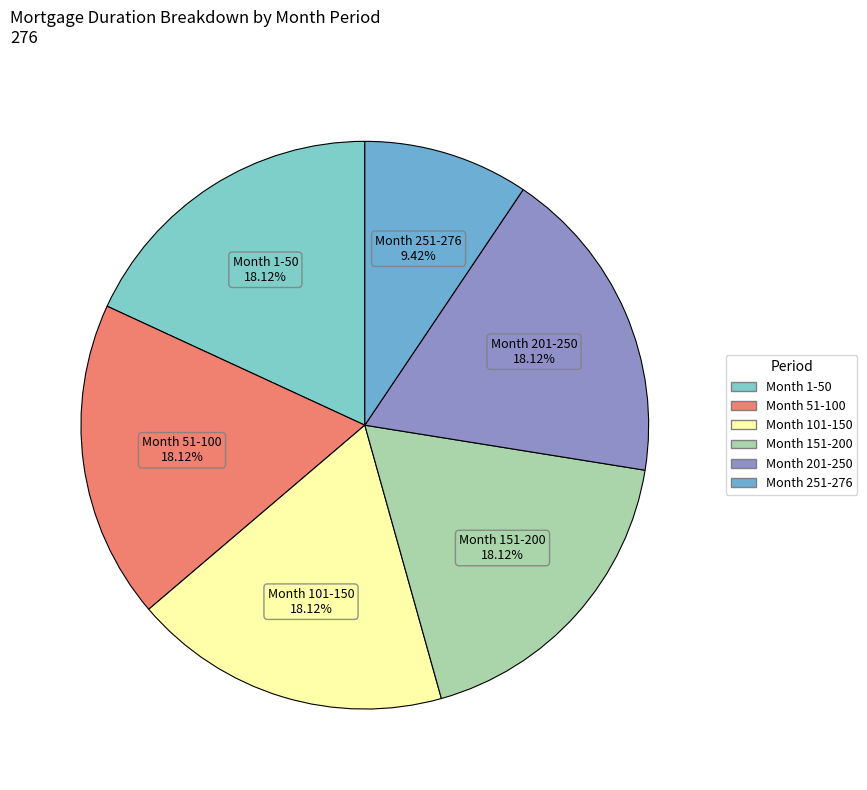

The Month 251-276 slice represents 9% of the pie. True or false?

True